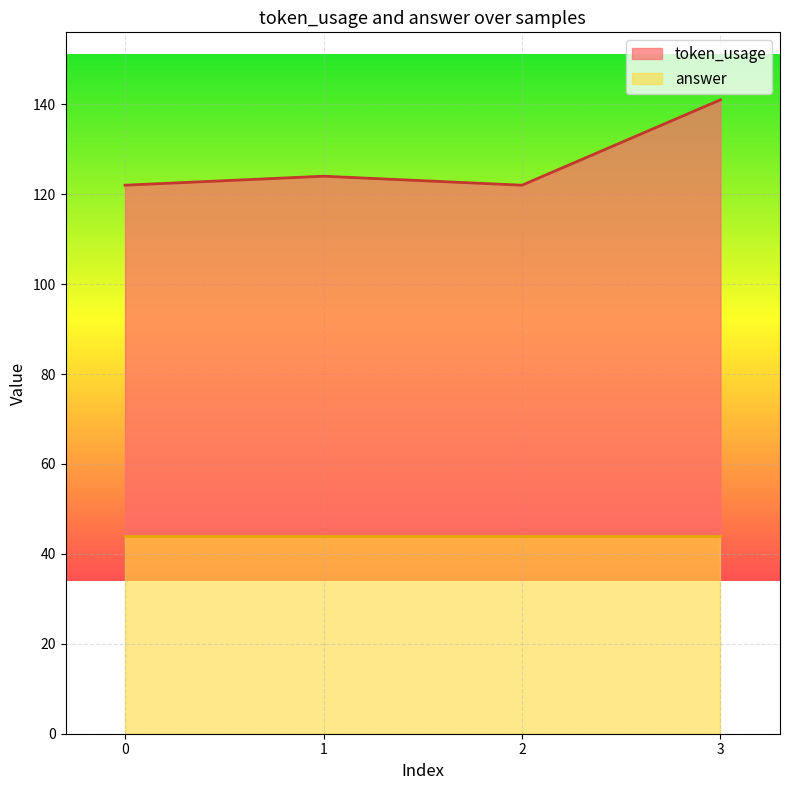

How many data points are less than 124?

2